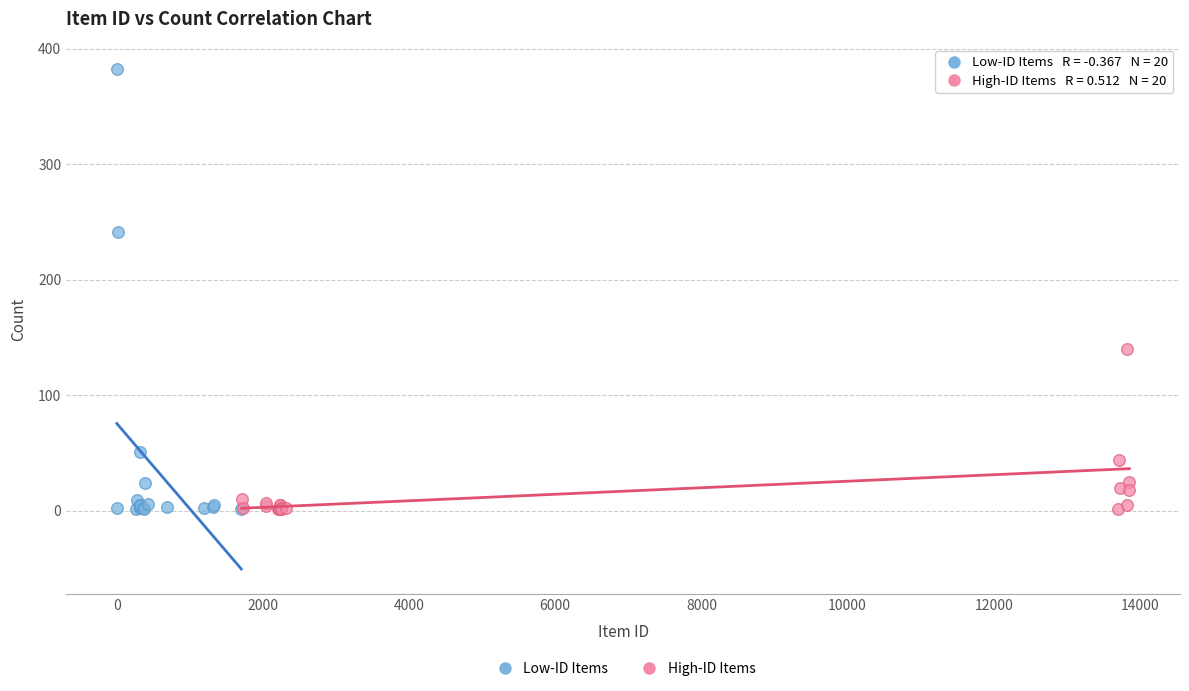

Which series has the widest spread of Y values?

Low-ID Items